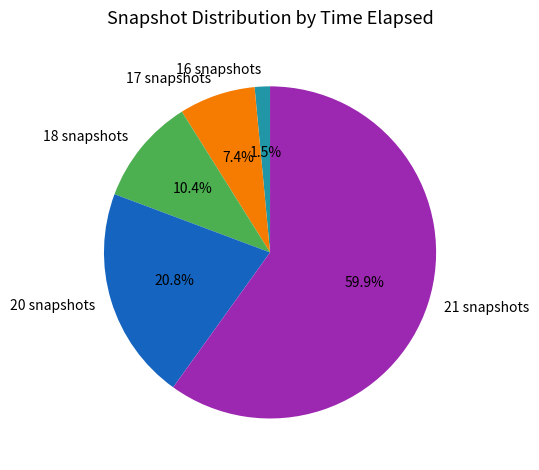

What is the ratio of the value at 21 snapshots to the value at 18 snapshots?

5.8